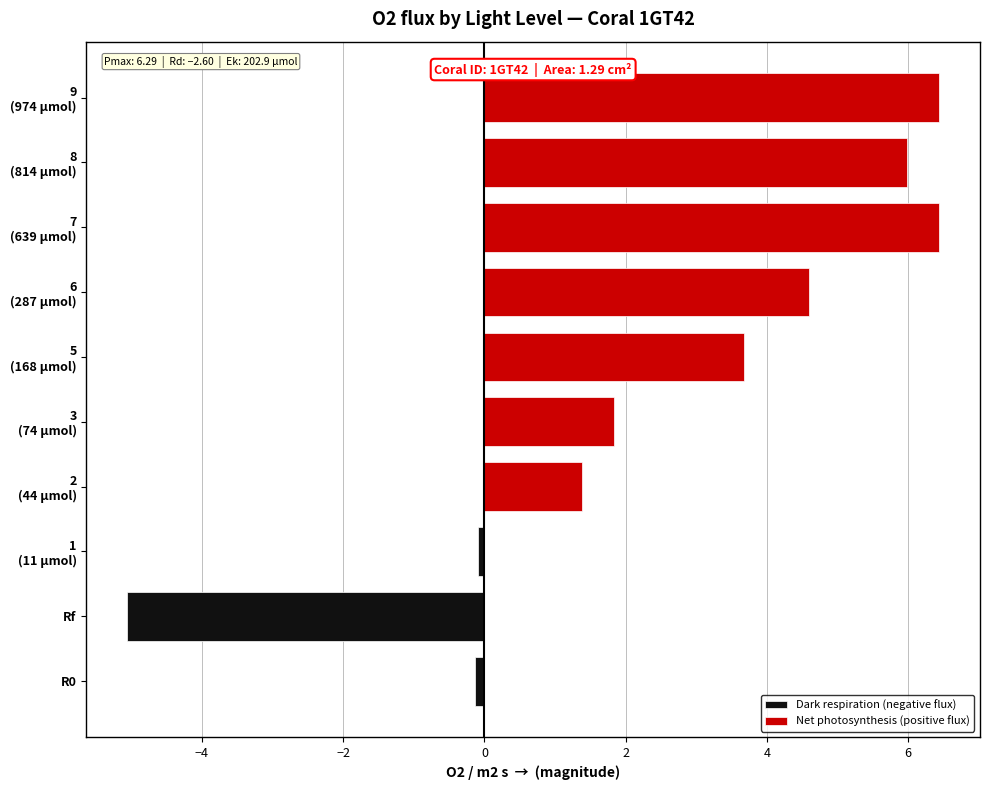

Does the chart contain any negative values?

Yes